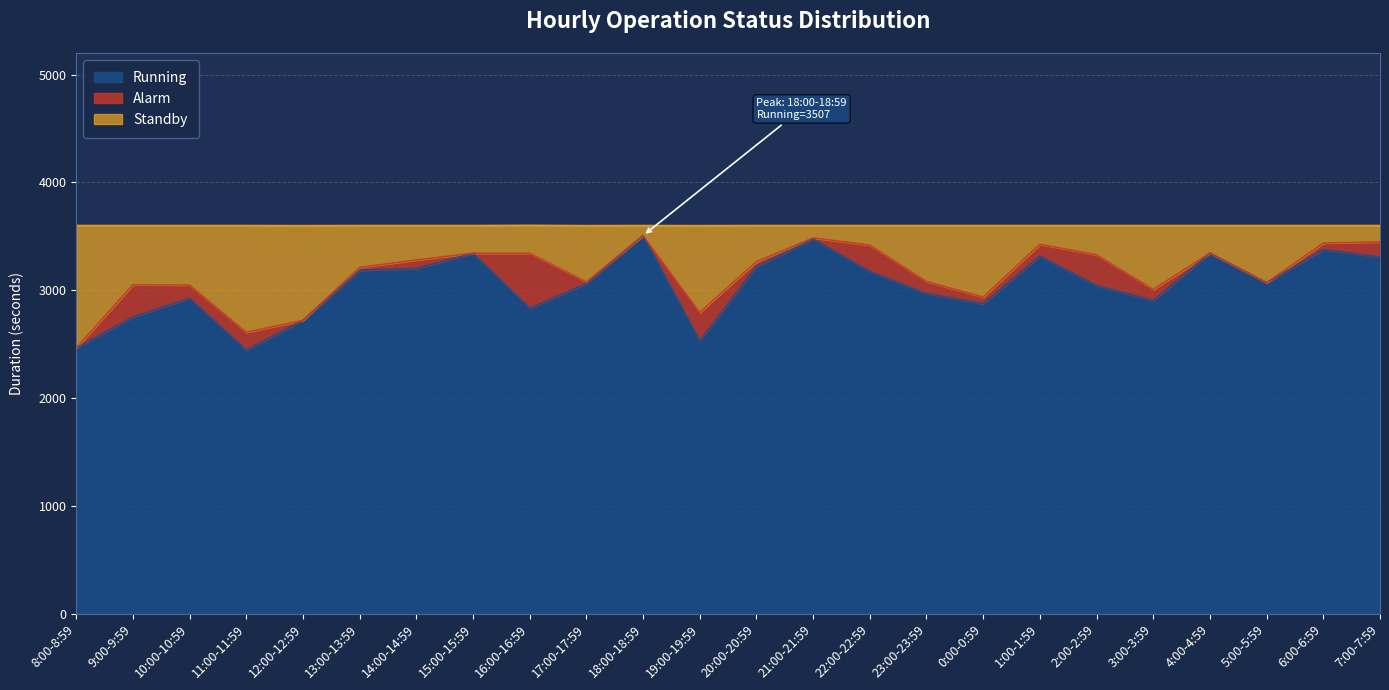

What is the average value of the Running series?

3044